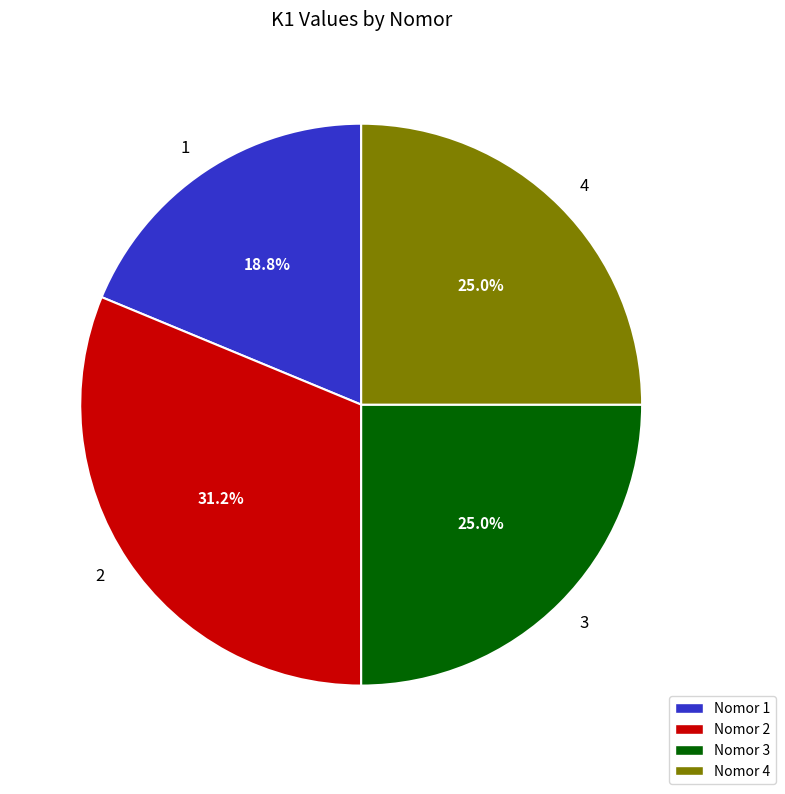

Is the sum of 3 and 1 greater than half?

No